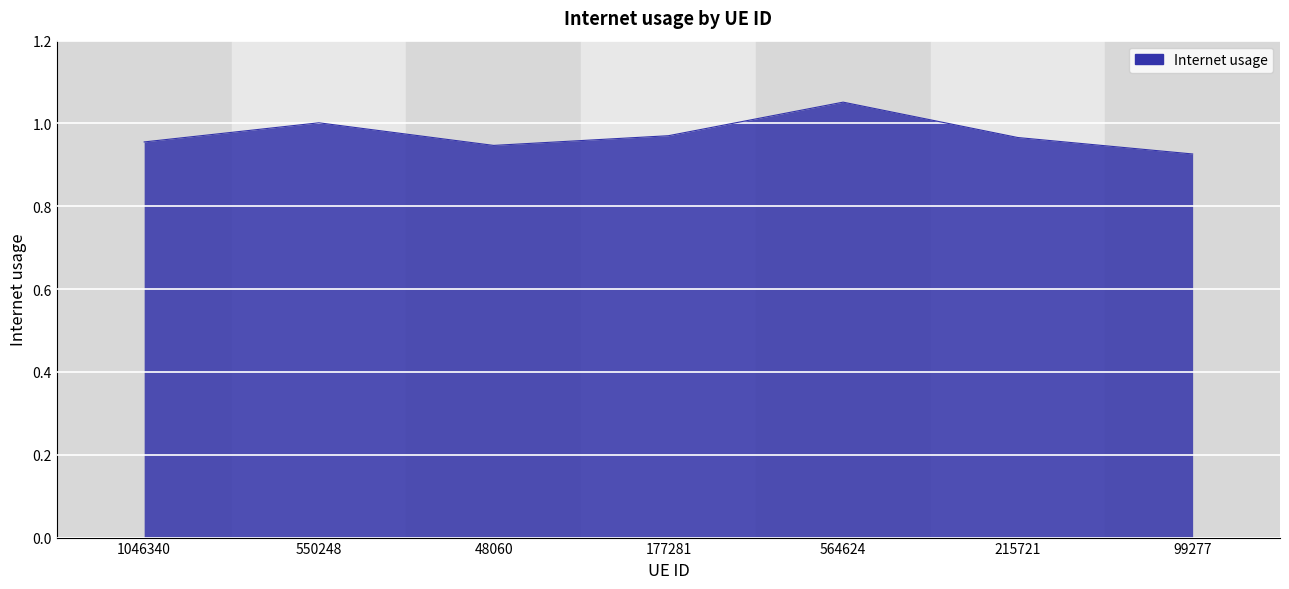

The chart shows a value of 1.0 at 215721. True or false?

True